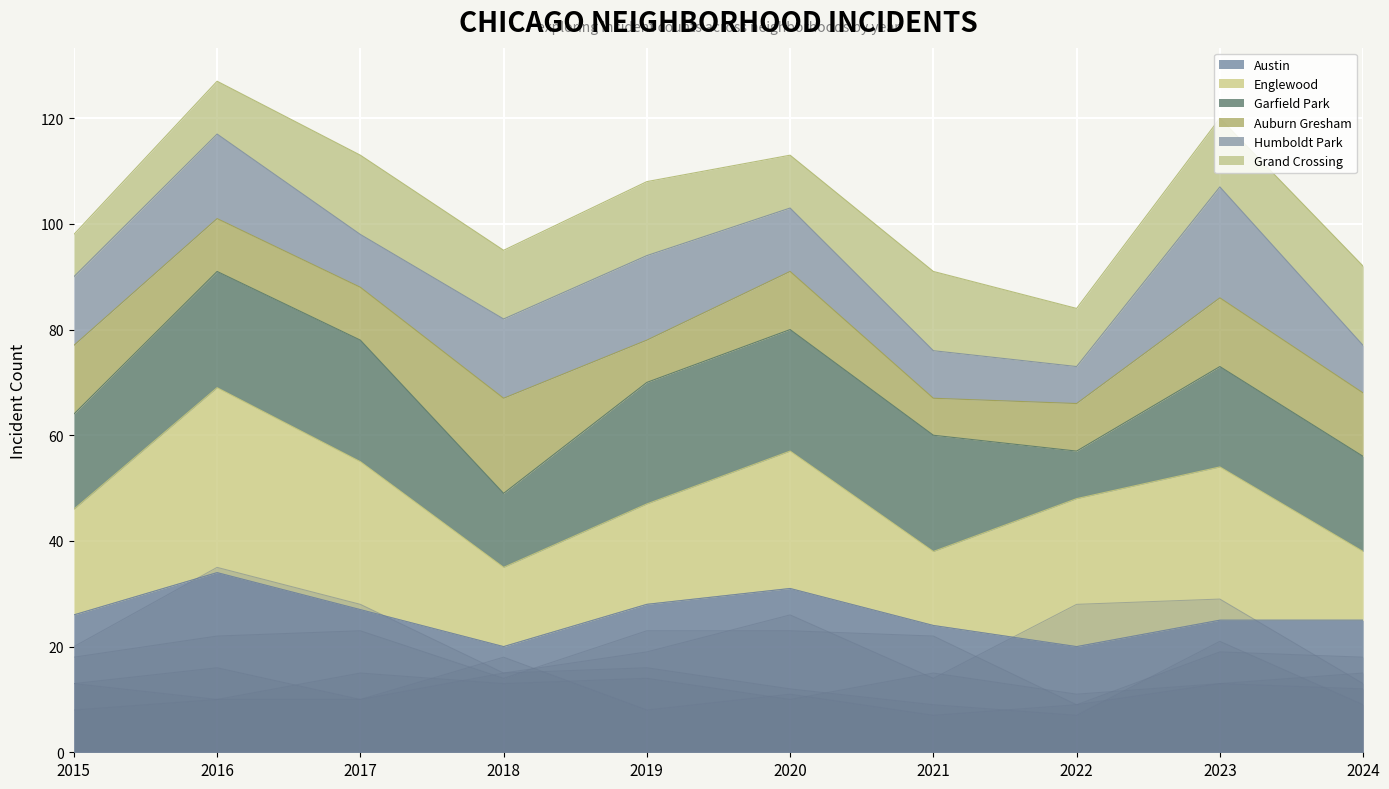

After their last crossing, which series has the higher values: Garfield Park or Grand Crossing?

Garfield Park